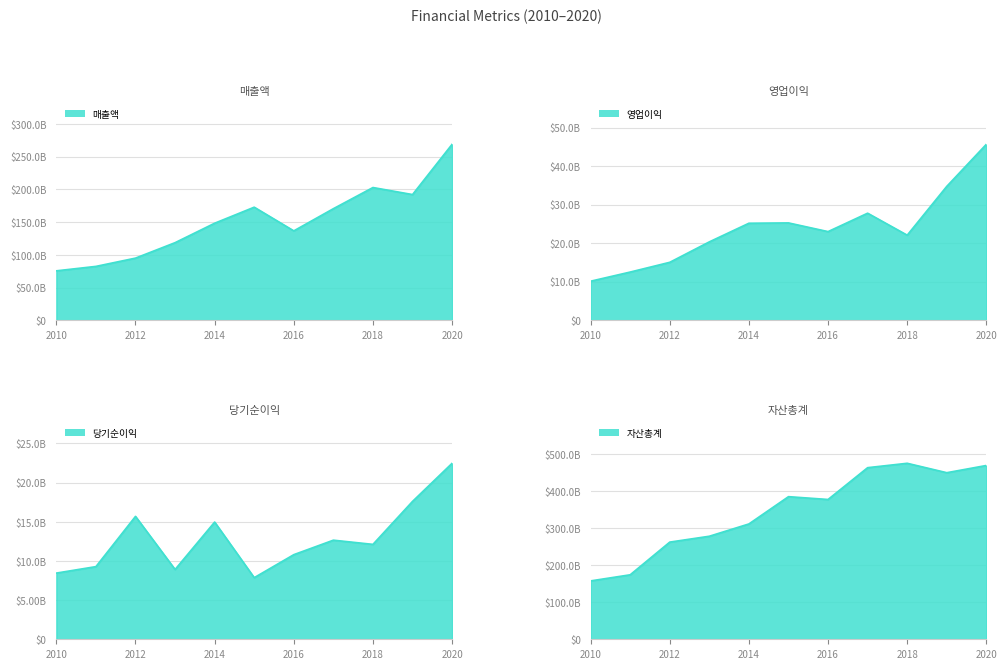

How many interior local peaks does the 영업이익 series have?

2